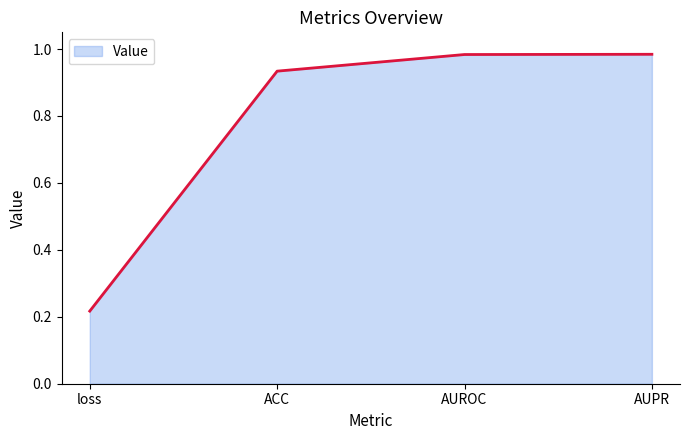

How many categories are shown in the chart?

4